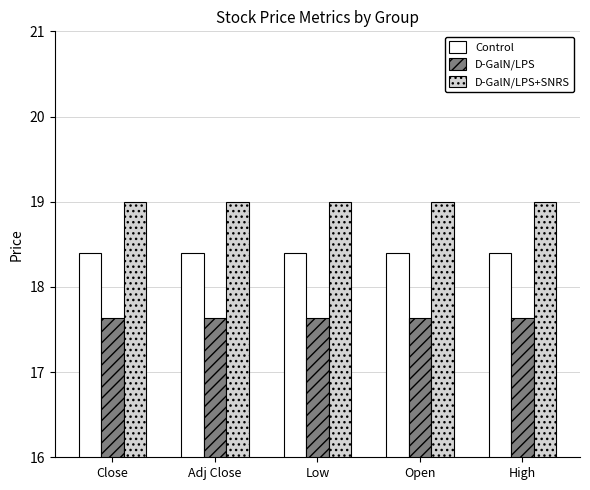

Rank the series by their average value, from lowest to highest.

D-GalN/LPS, Control, D-GalN/LPS+SNRS